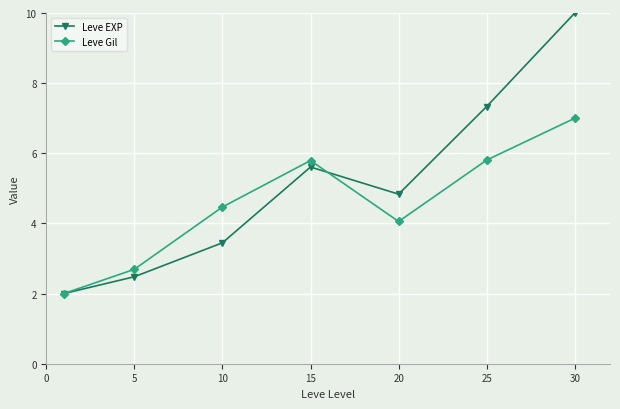

Reading left to right, list all the values displayed in this chart.

Leve EXP: 2.0	2.5	3.4	5.6	4.8	7.3	10.0
Leve Gil: 2.0	2.7	4.5	5.8	4.1	5.8	7.0